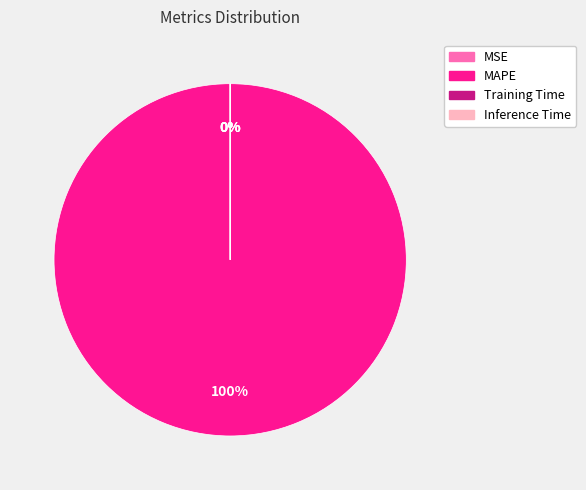

Is there any slice that represents more than half of the pie?

Yes